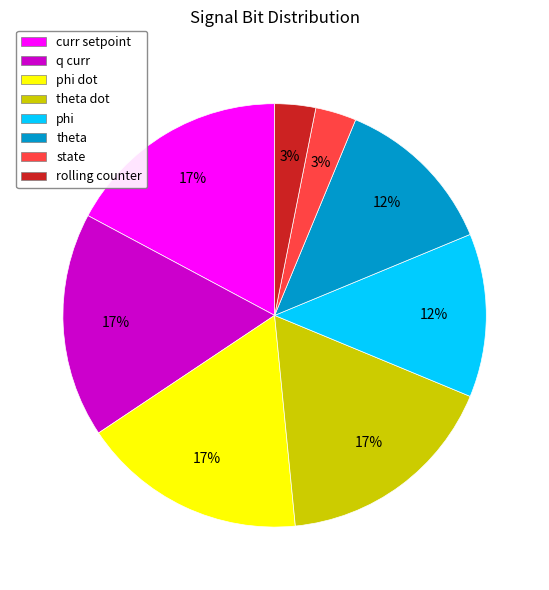

Which has a higher value, theta dot or phi?

theta dot